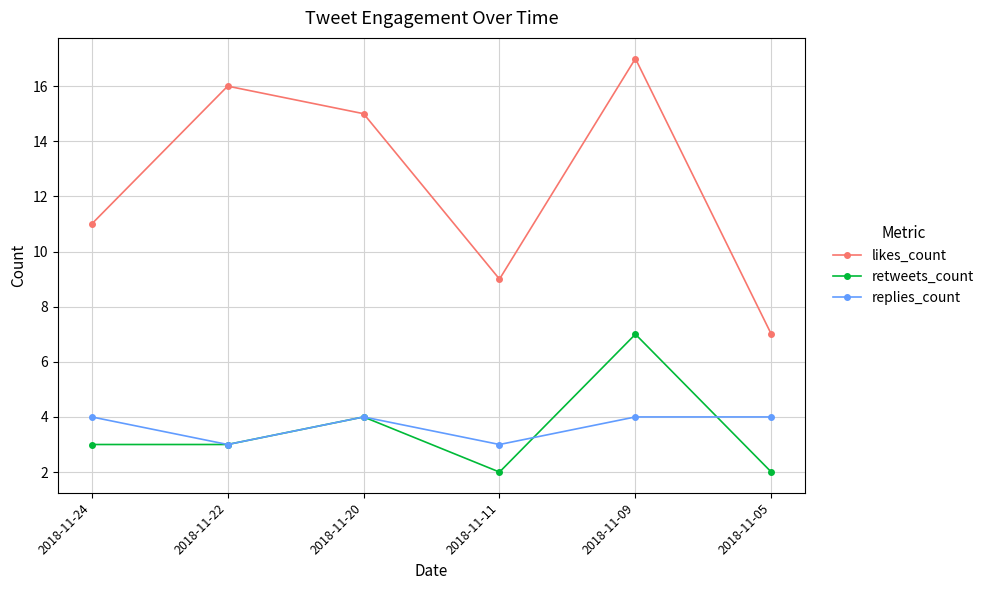

True or false: retweets_count and likes_count cross at least once.

False